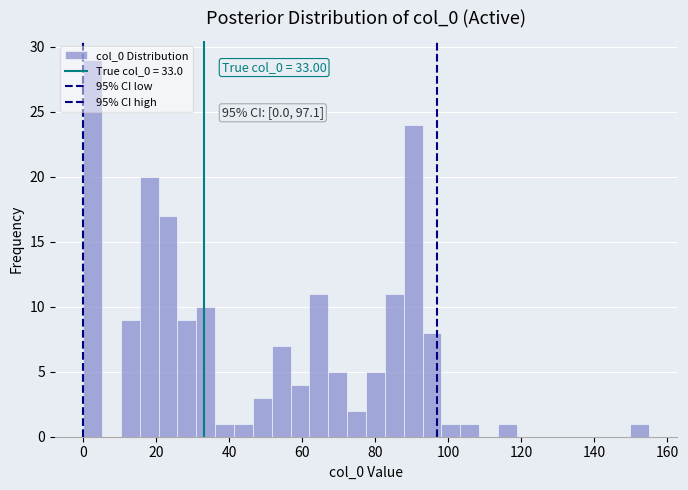

Read against the x-axis, roughly where is the centre of the tallest bar?

2